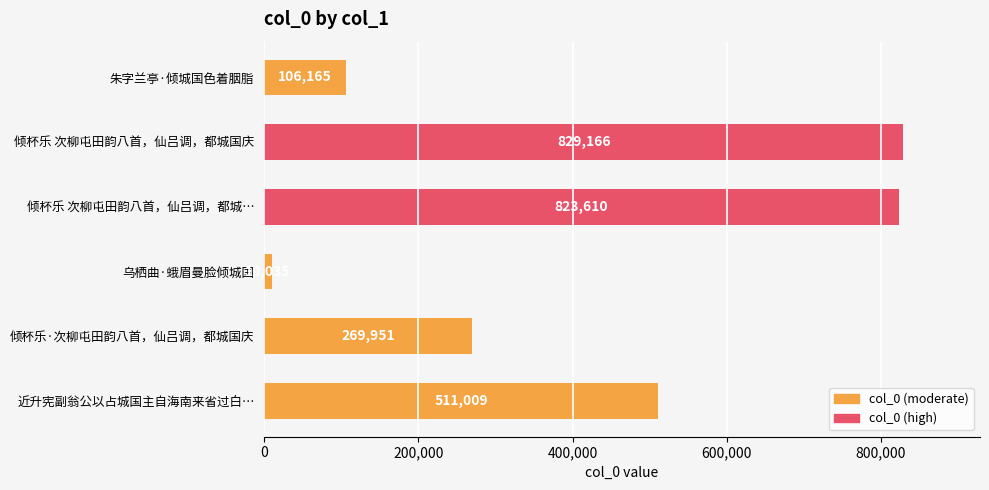

Reading top to bottom, list all the values displayed in this chart.

106165	829166	823610	10035	269951	511009